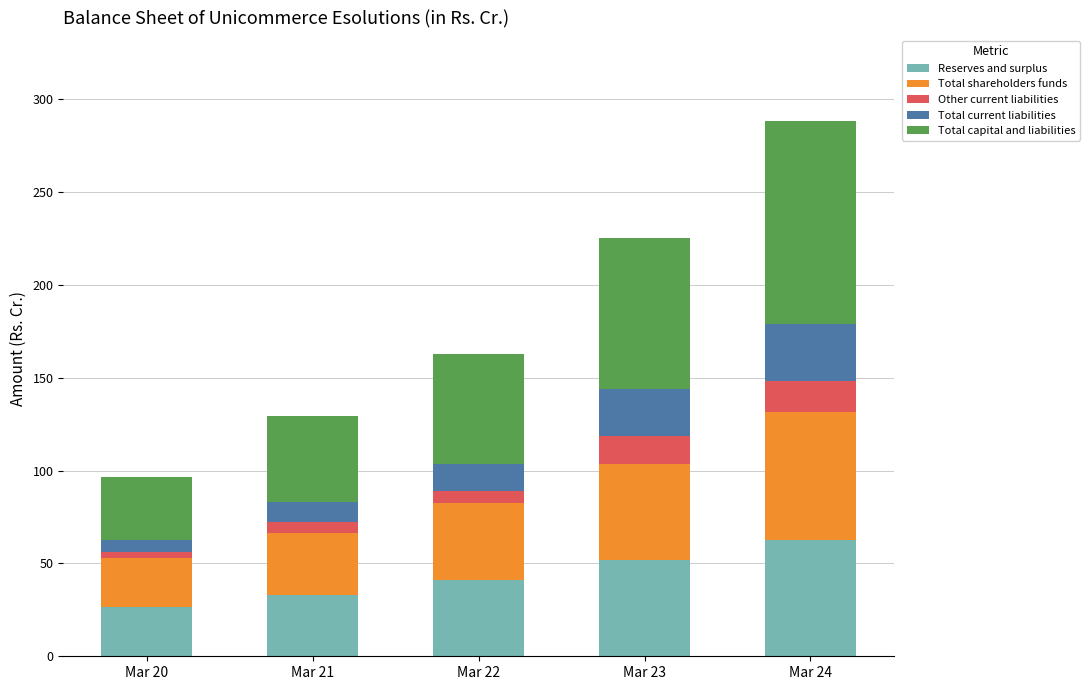

True or false: Reserves and surplus has a value of 57.0 at Mar 22.

False